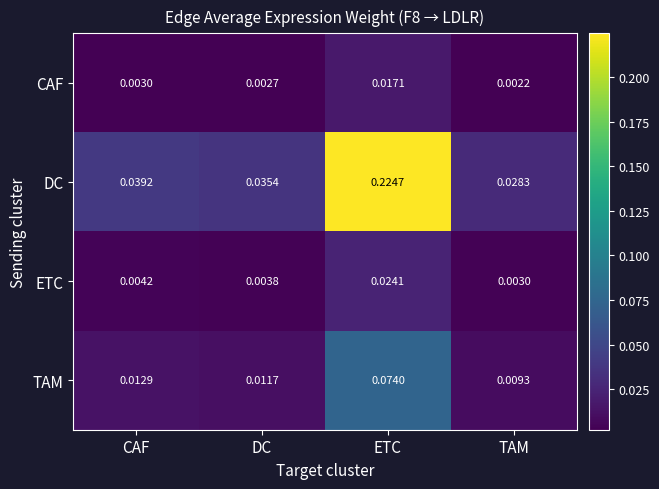

Count the number of categories in the chart.

4